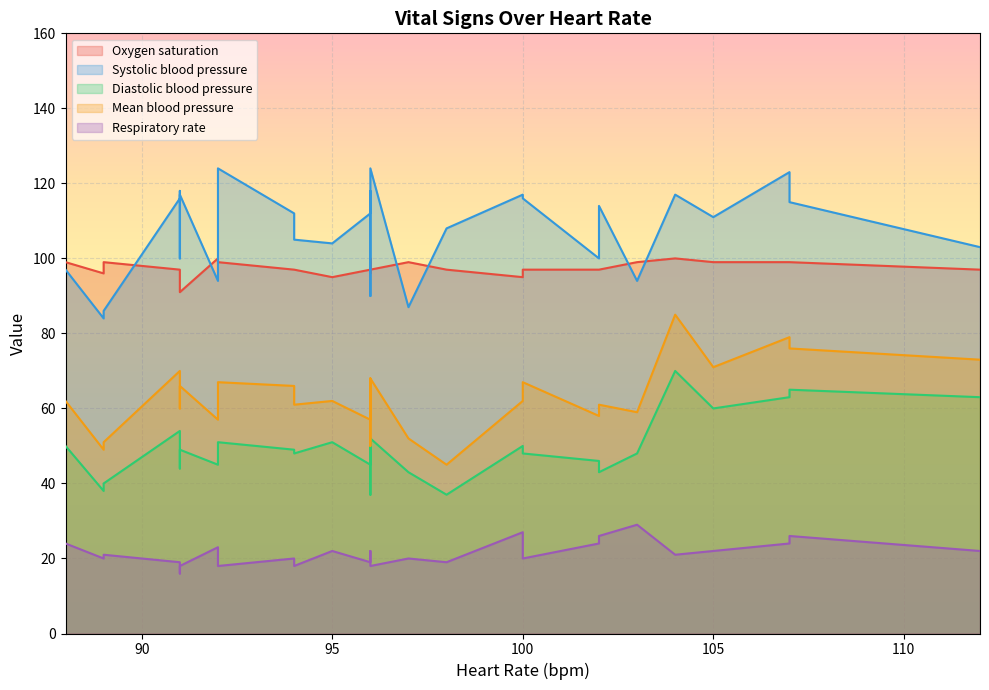

What is the difference between the second highest and second lowest values in the Respiratory rate series?

10